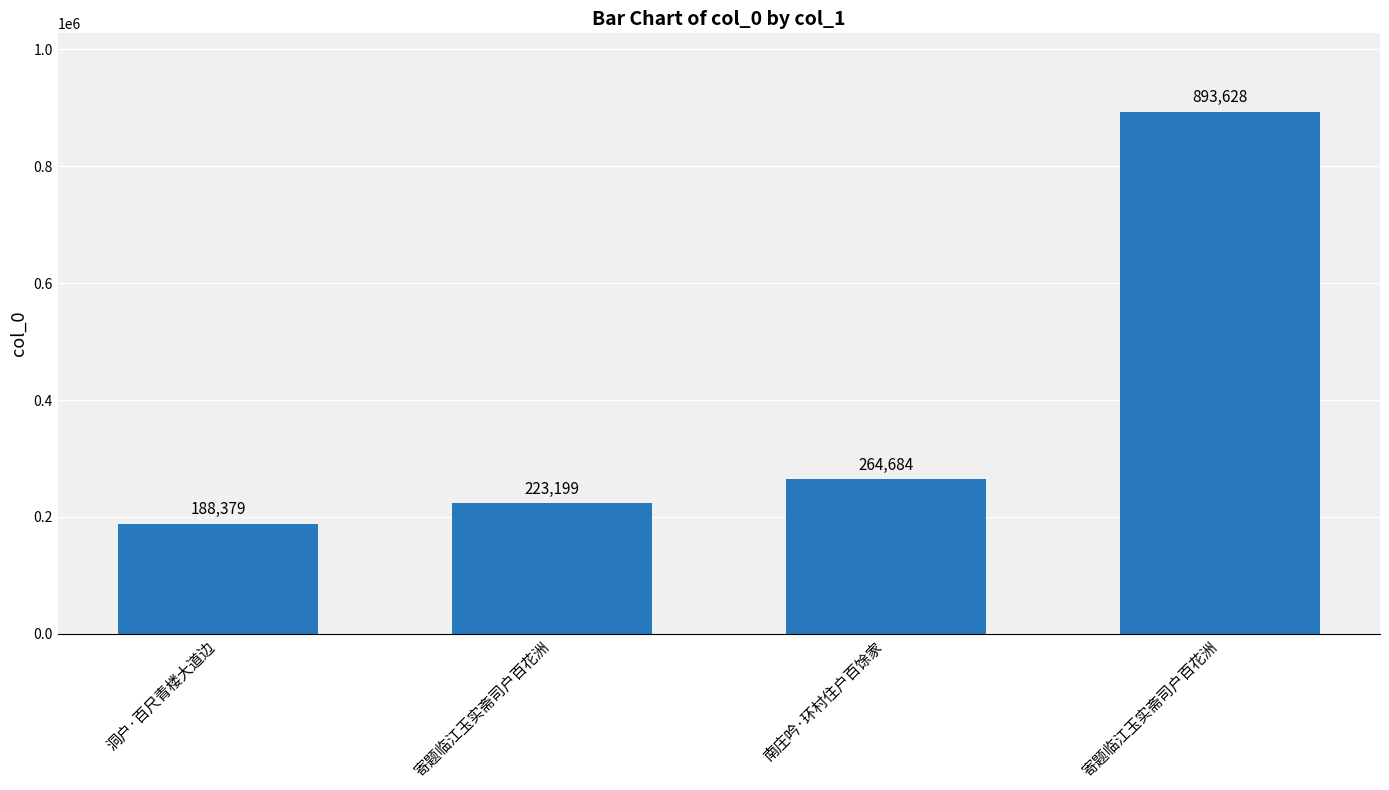

How many series are shown in this chart?

1